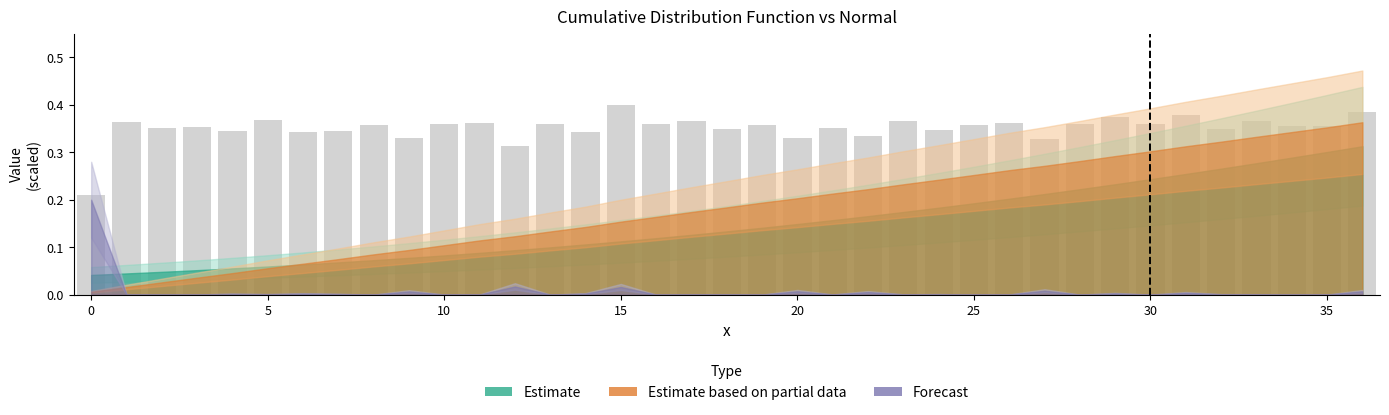

How many values are between 0 and 1?

37